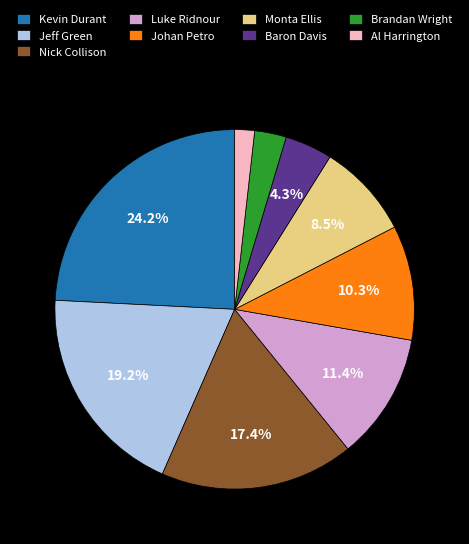

Count the number of slices in the pie.

9